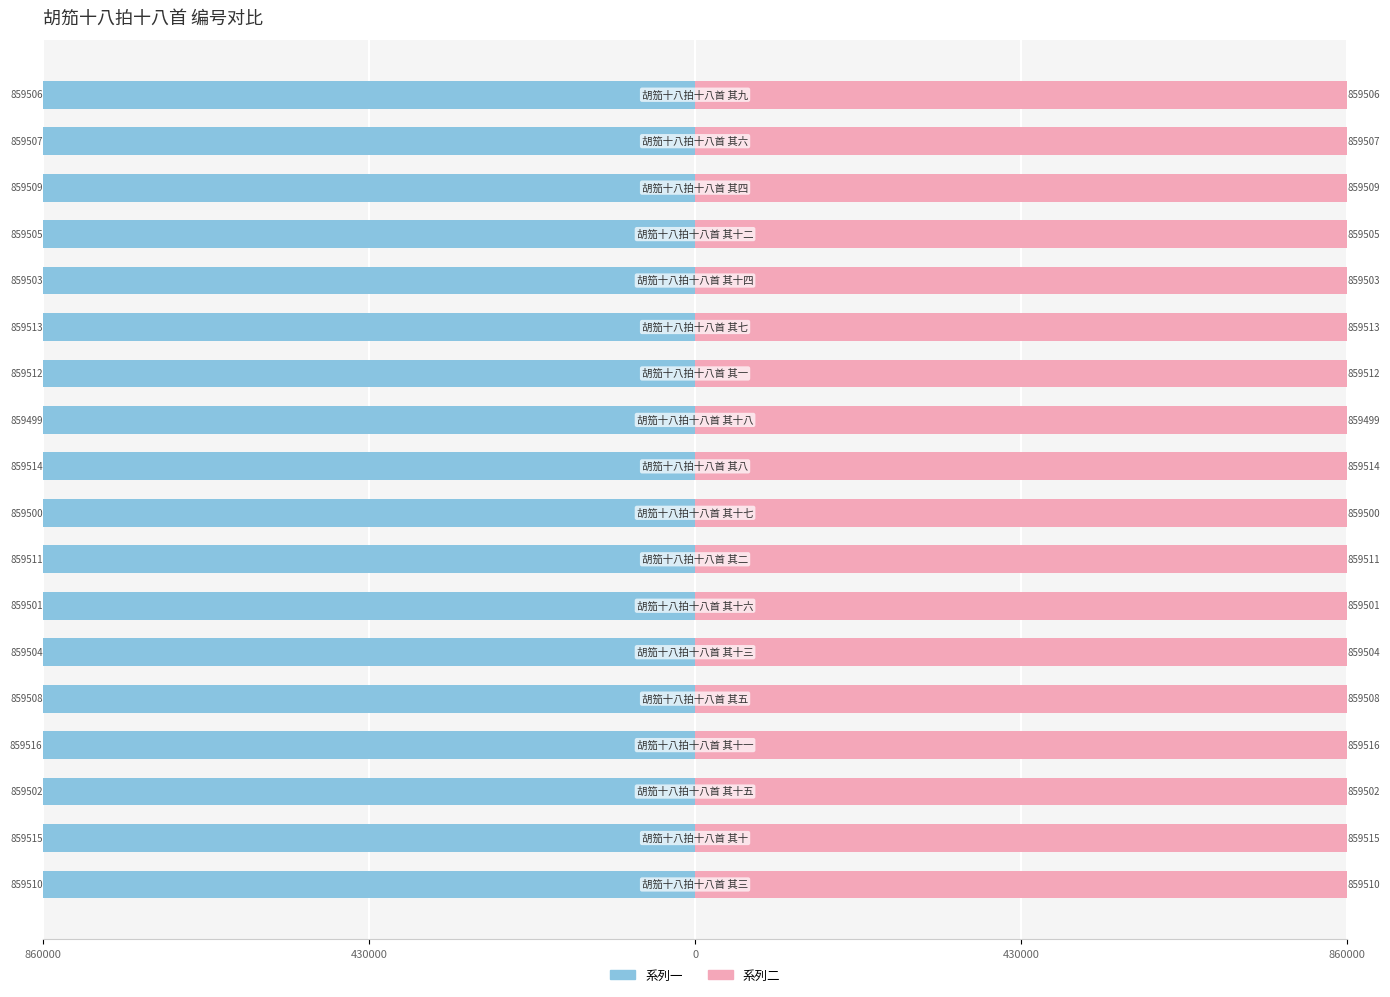

How many bars are there in each group?

2